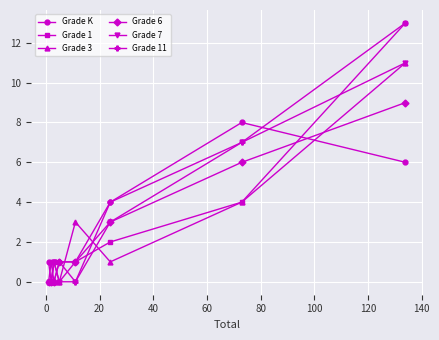

What is the maximum value for Grade 1?

13